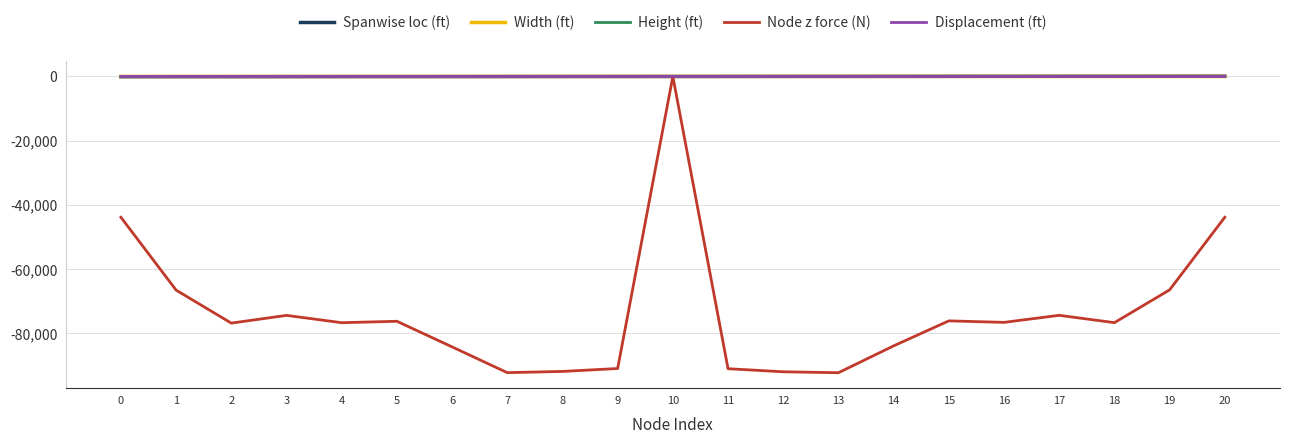

What is the sum of the Displacement (ft) values at 11 and 12?

-0.1